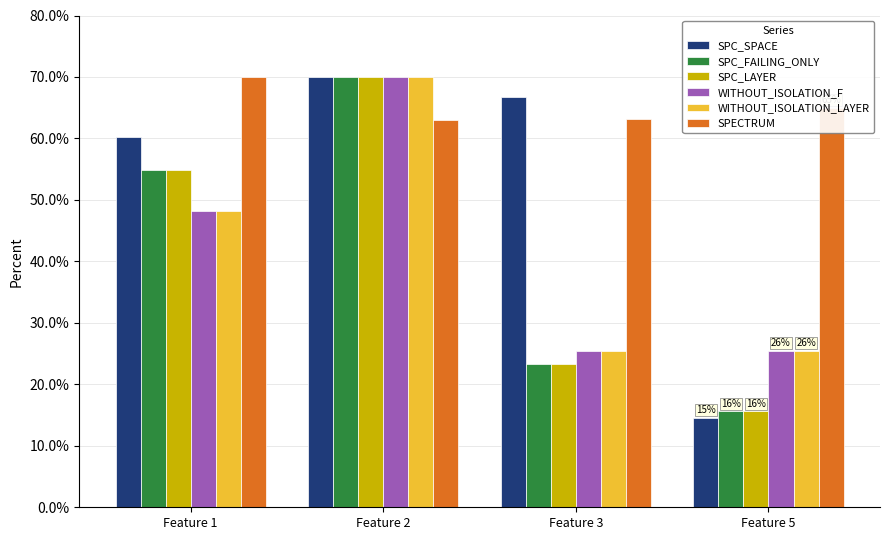

Which series has the widest spread of values?

SPC_SPACE